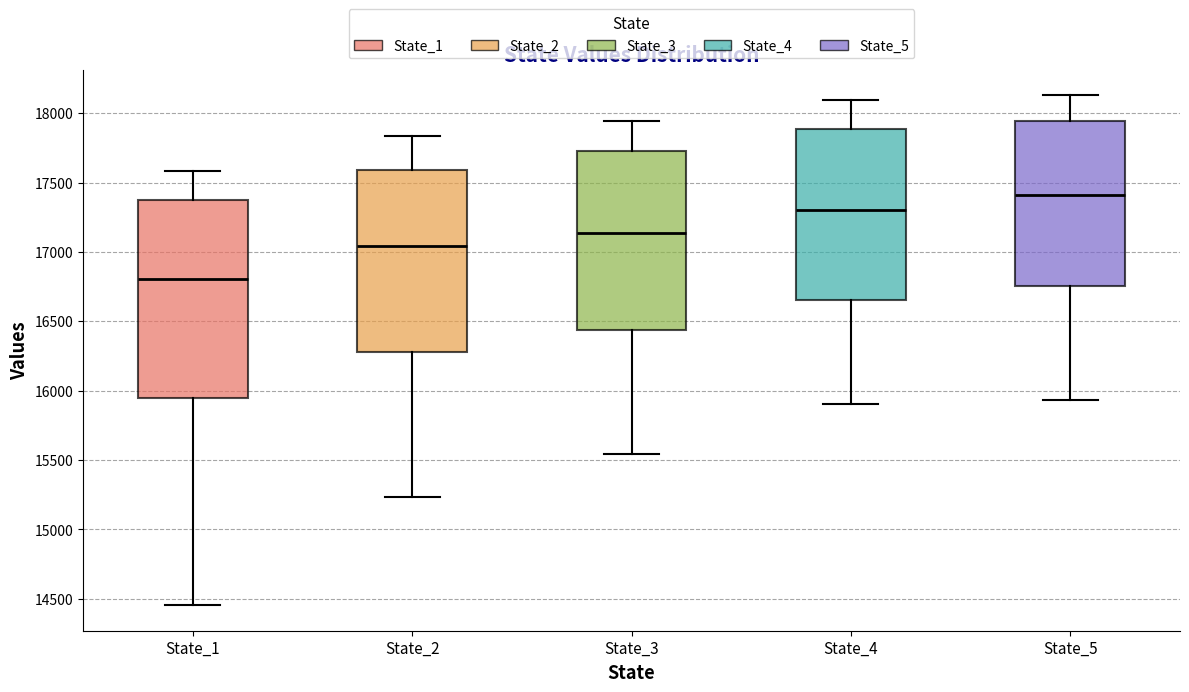

Reading left to right, transcribe this box plot: for each box, give where its median line is, the range the box spans, and where its two whiskers end, as read against the y-axis. The values are not printed on the chart, so give them approximately, as read against the axis.

State_1: median 16800, box 15950 to 17350, whiskers 14450 to 17600
State_2: median 17050, box 16300 to 17600, whiskers 15250 to 17850
State_3: median 17150, box 16450 to 17750, whiskers 15550 to 17950
State_4: median 17300, box 16650 to 17900, whiskers 15900 to 18100
State_5: median 17400, box 16750 to 17950, whiskers 15950 to 18150